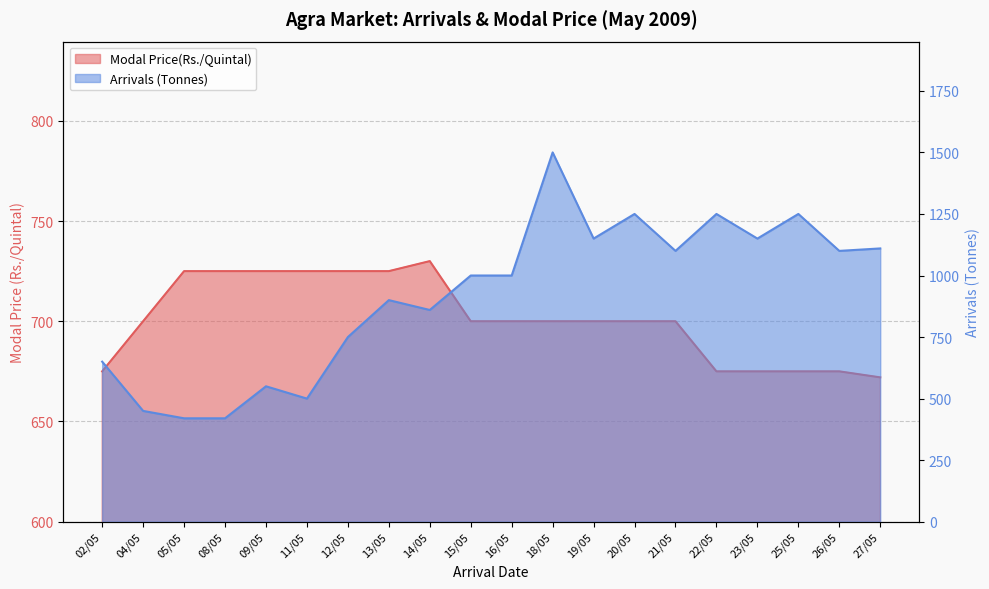

What is the difference between the maximum and minimum values in the Arrivals (Tonnes) series?

1080